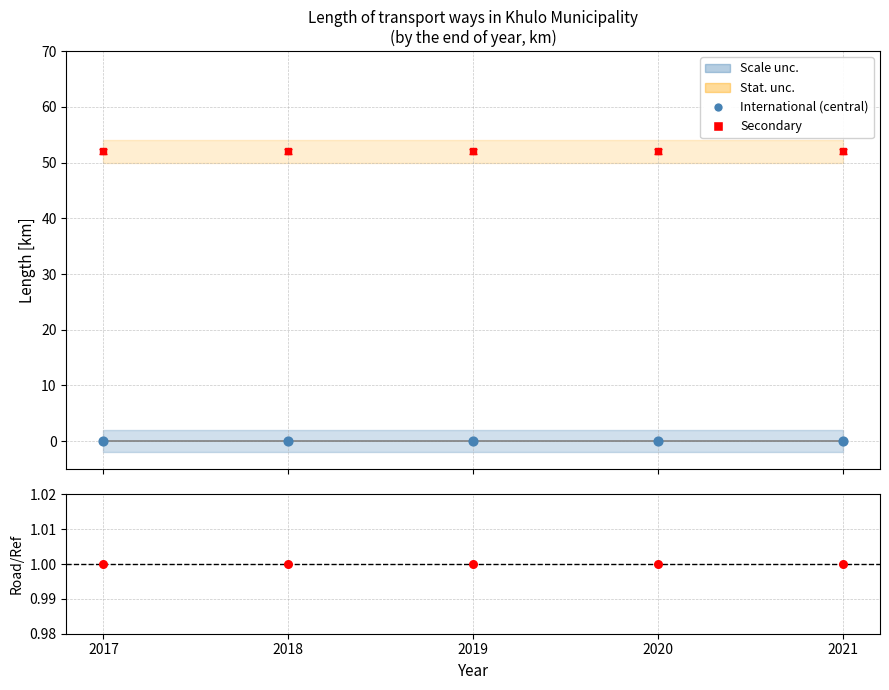

At how many categories does at least one series exceed 0?

5